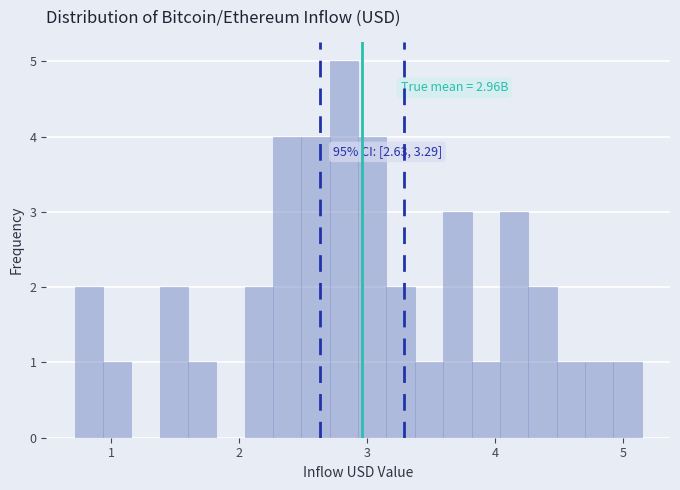

Around what value on the x-axis is the tallest bar? Give the approximate position of its centre, as read against the axis.

2.8